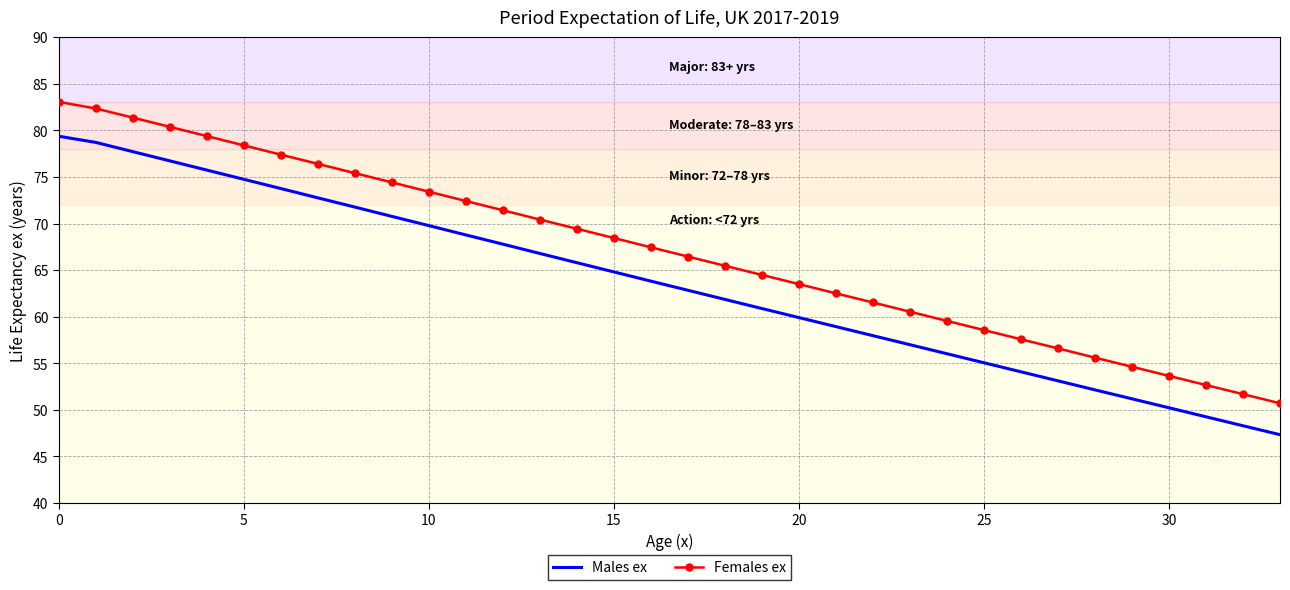

Which series has the widest spread of values?

Females ex